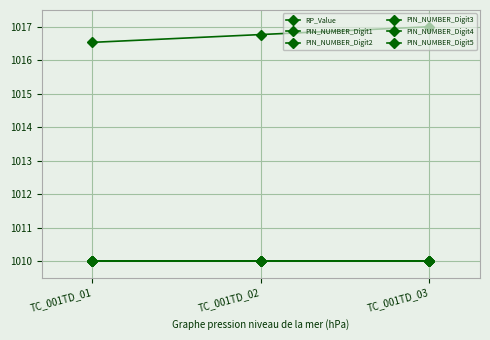

Count the number of data series in this chart.

6